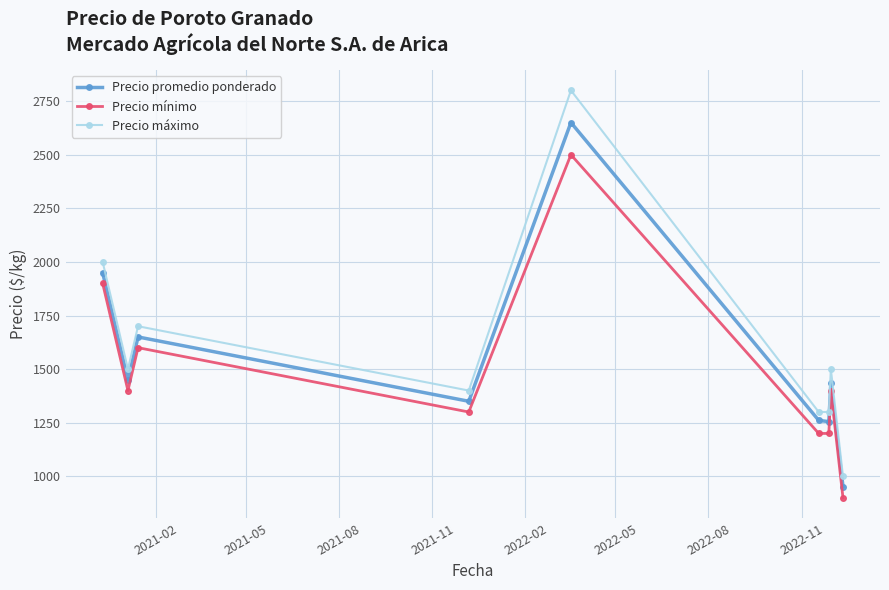

What is the average value of the Precio promedio ponderado series?

1550